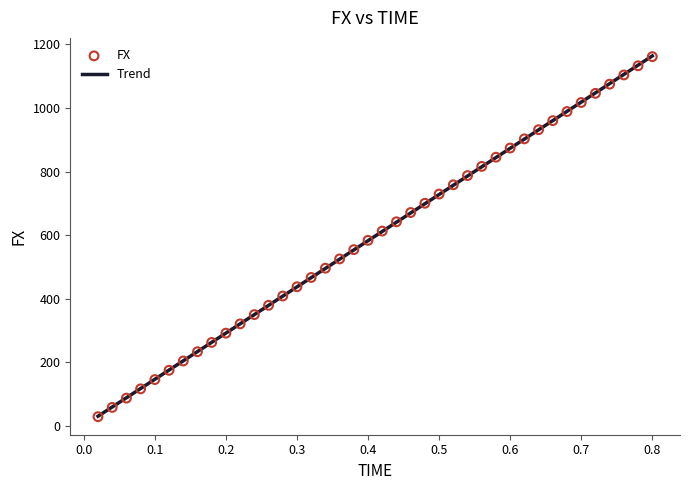

What is the range of Y values (max minus min)?

1131.9